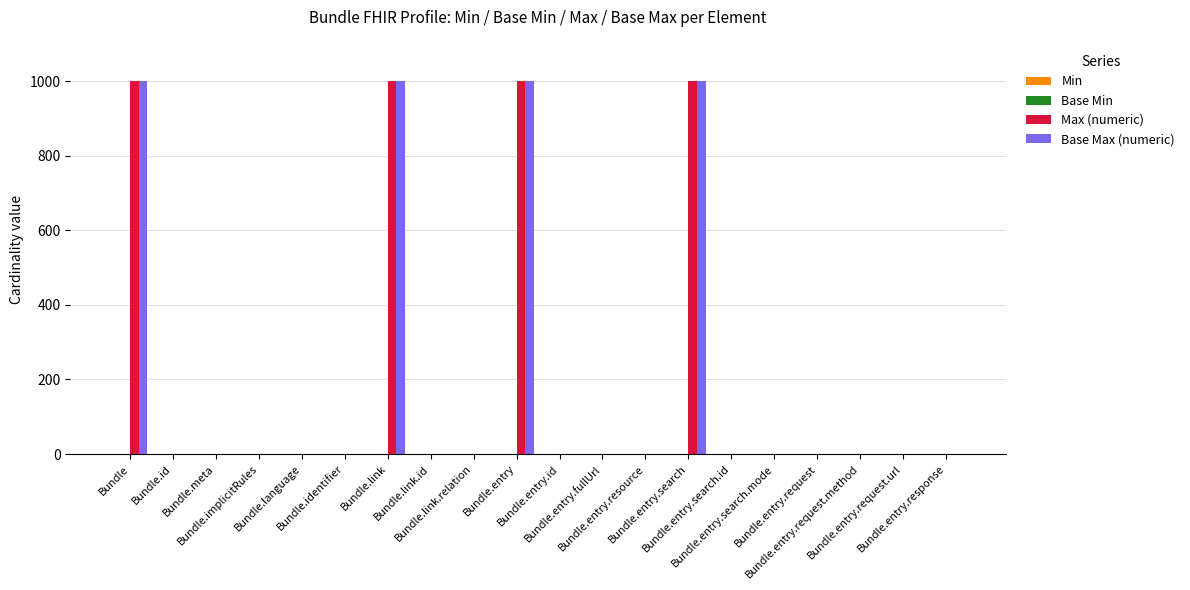

What is the greatest value displayed?

999